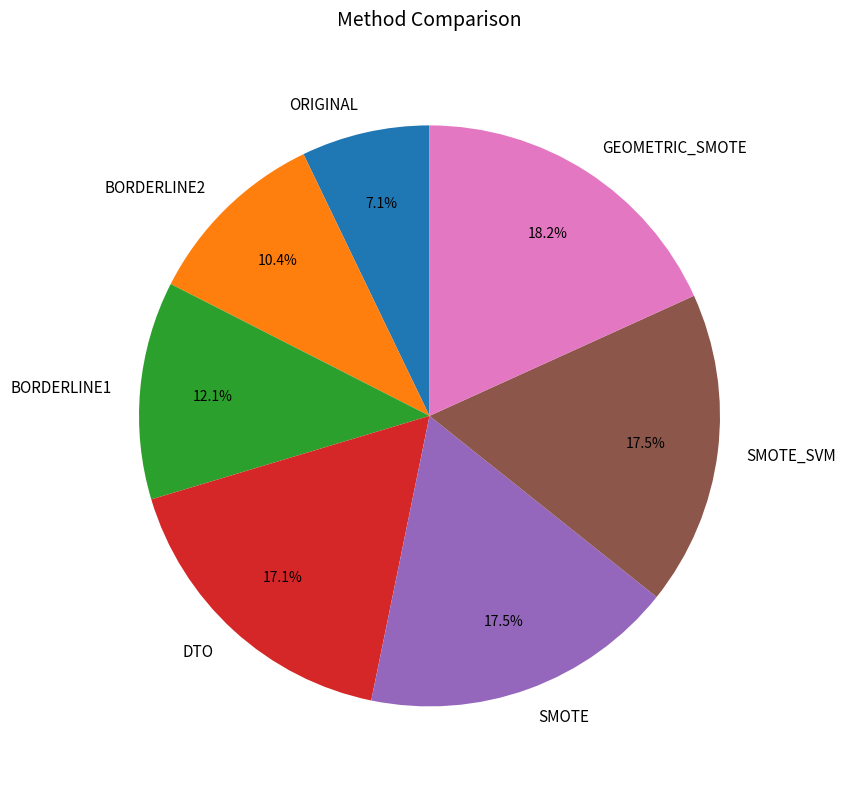

Approximately how many times larger is the value at SMOTE_SVM compared to DTO?

1.0